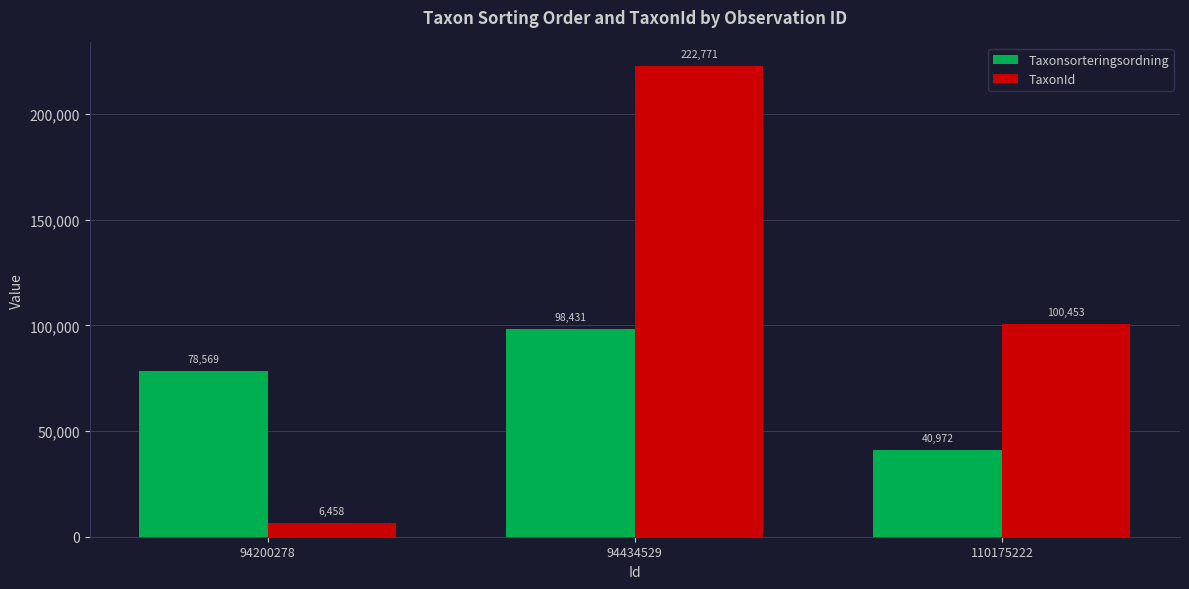

What is the value of the TaxonId bar at the 2nd from the left?

222771